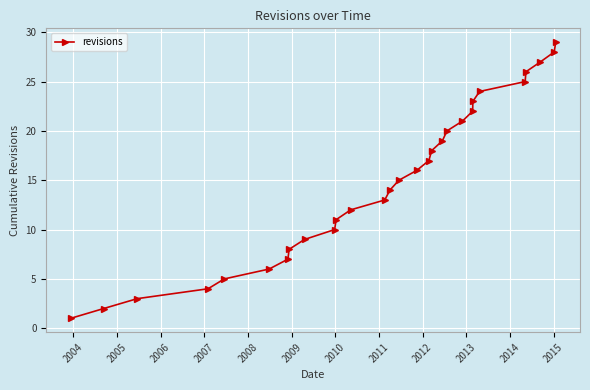

True or false: there are more than 0 points higher than both neighbors.

False